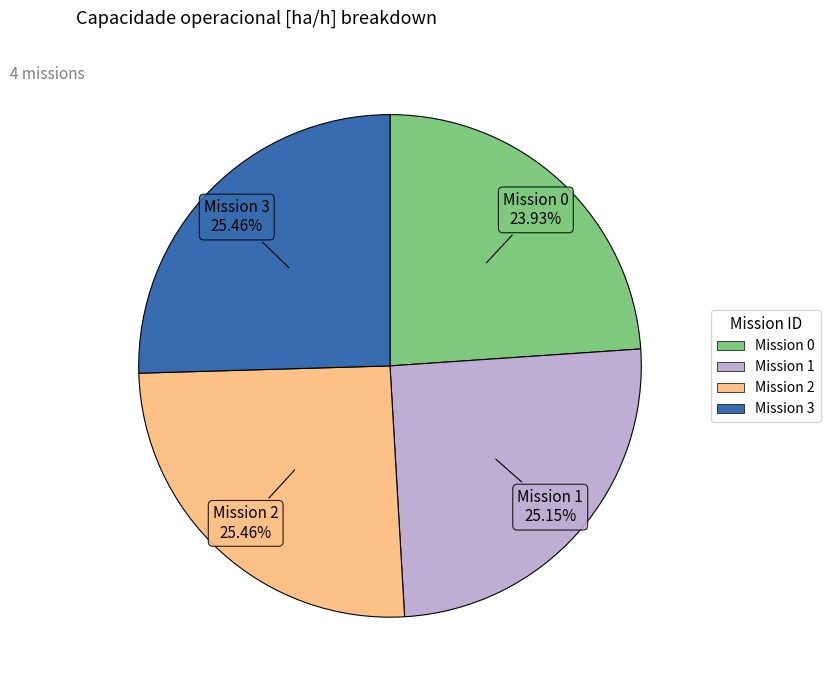

How many slices are in this pie chart?

4